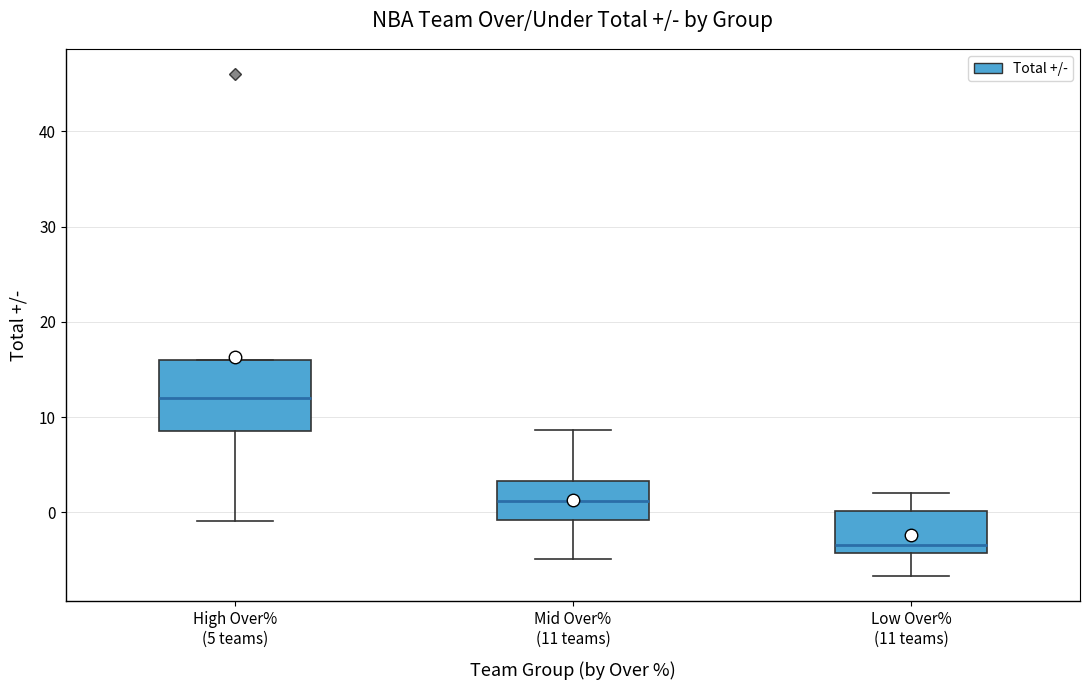

Which box has the lowest median line?

Low Over% (11 teams)